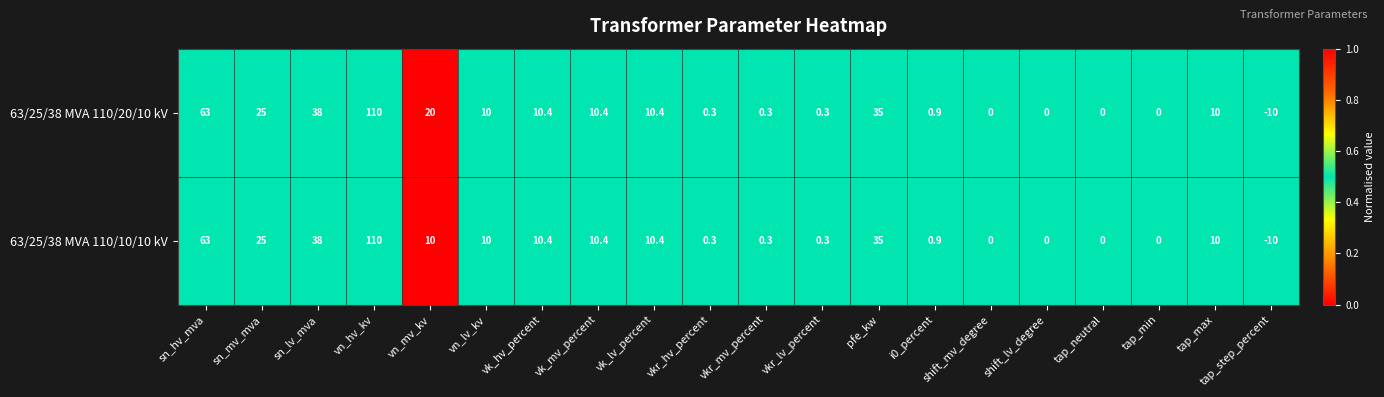

Rank the series by their average value, from lowest to highest.

63/25/38 MVA 110/10/10 kV, 63/25/38 MVA 110/20/10 kV